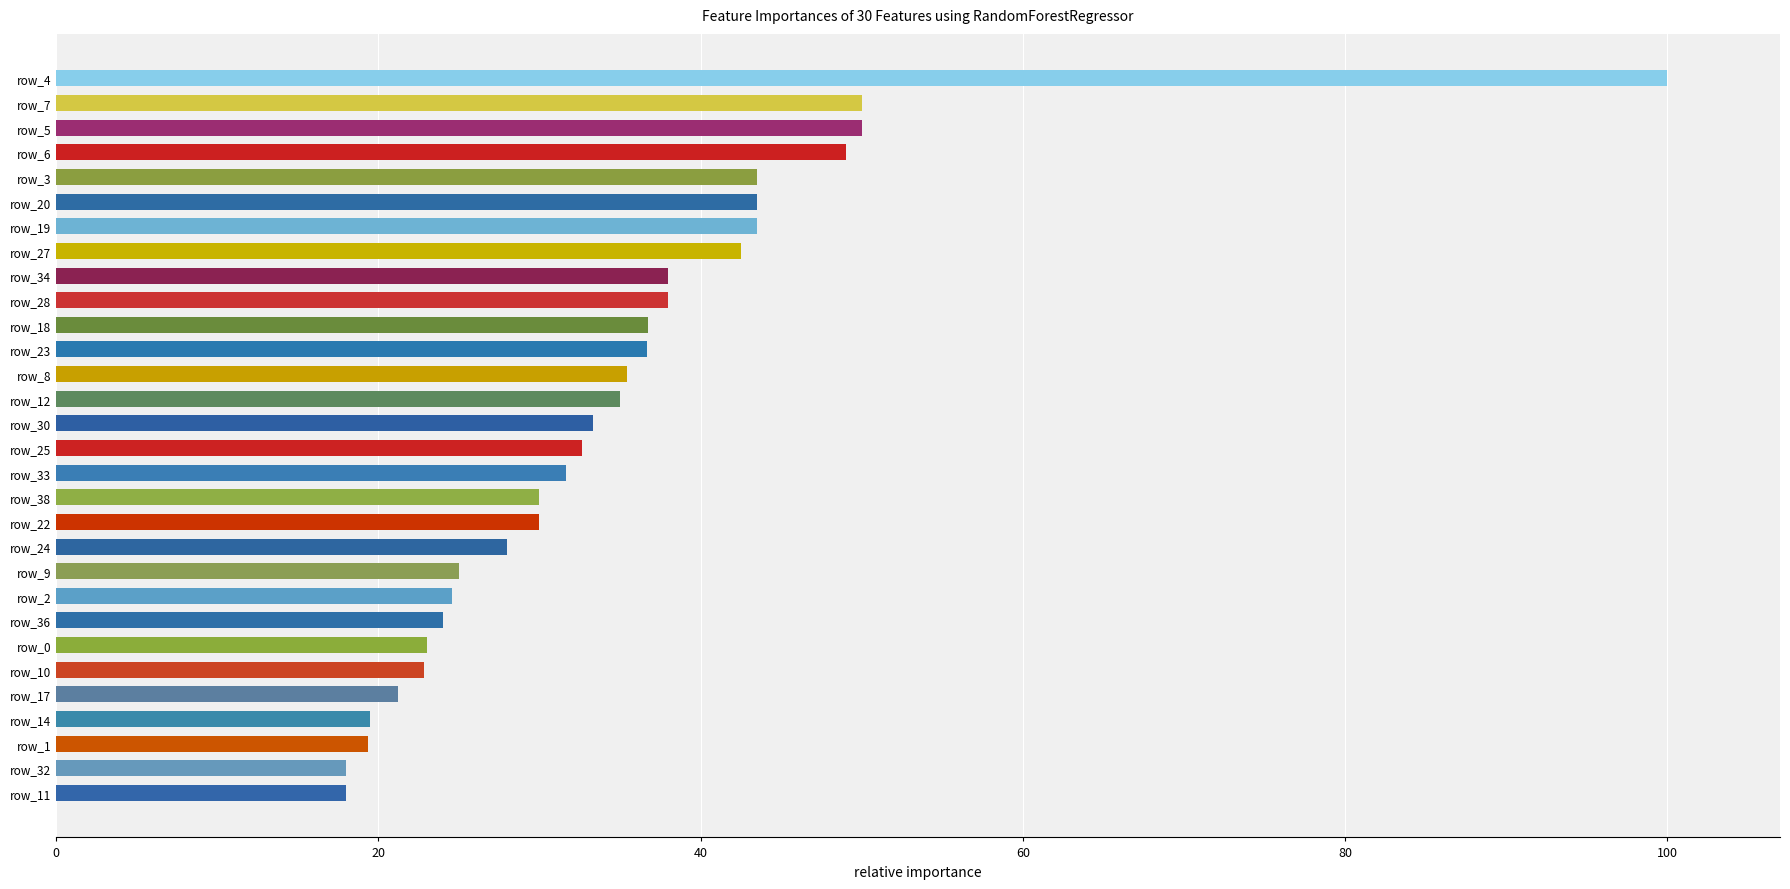

What is the label of the 29th bar from the bottom?

row_7